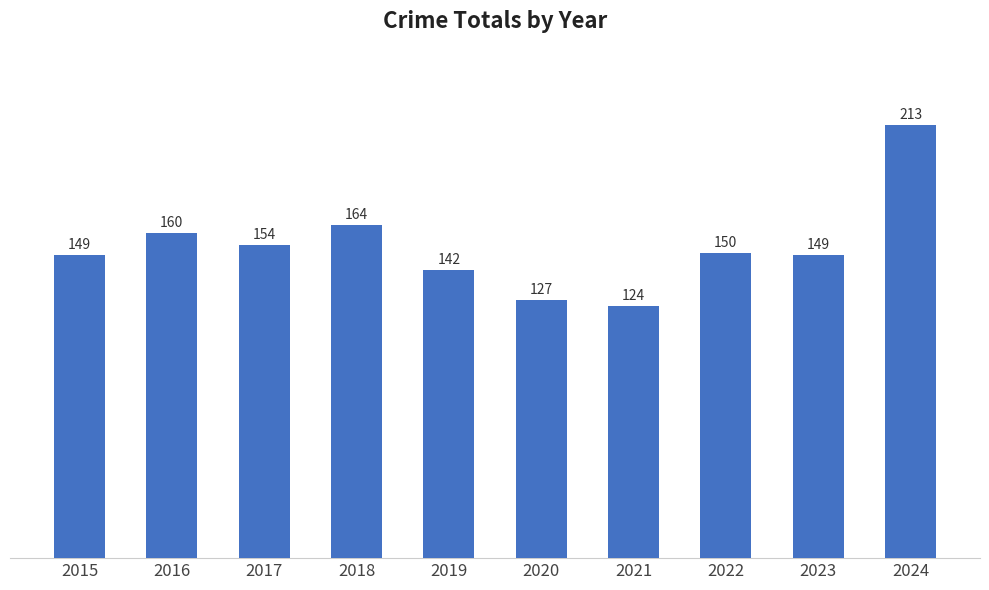

Reading left to right, list all the values displayed in this chart.

149	160	154	164	142	127	124	150	149	213